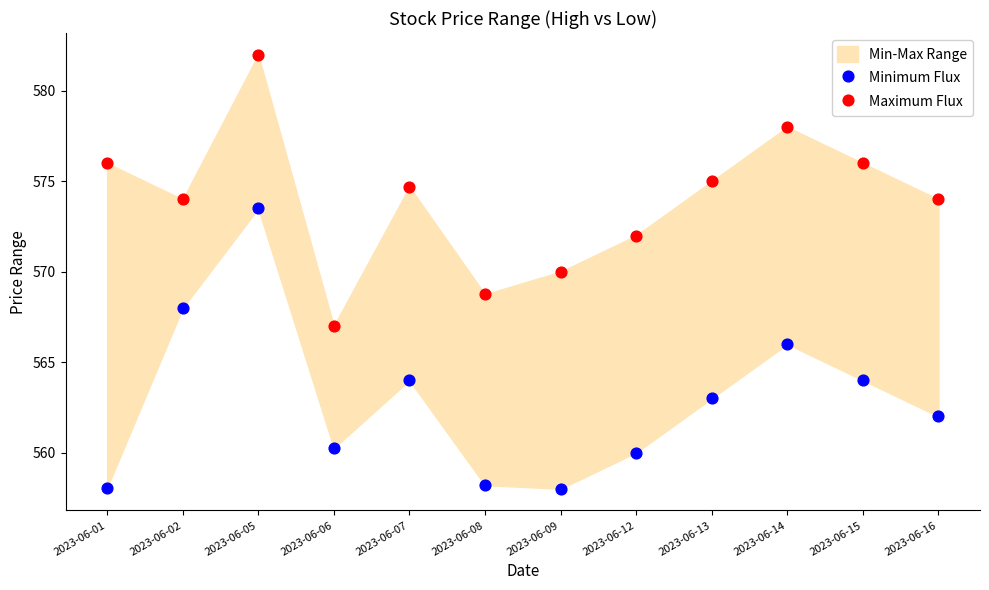

Across all data points, what is the range of Y values (max minus min)?

24.0